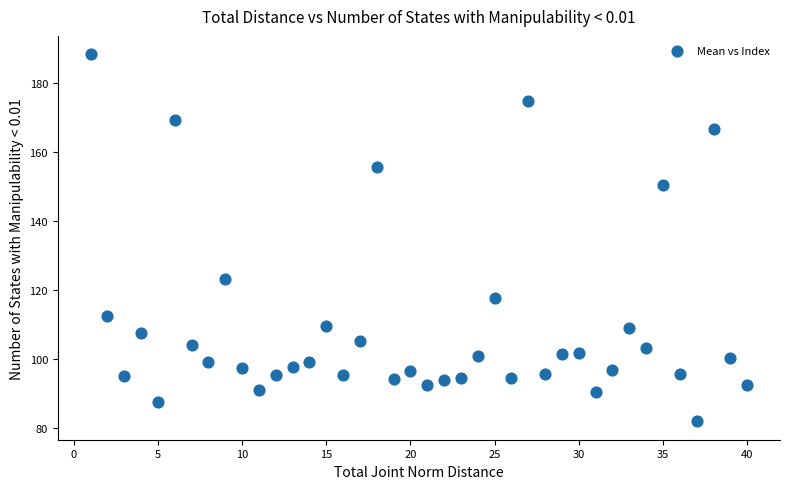

What is the range of X values (max minus min)?

39.0